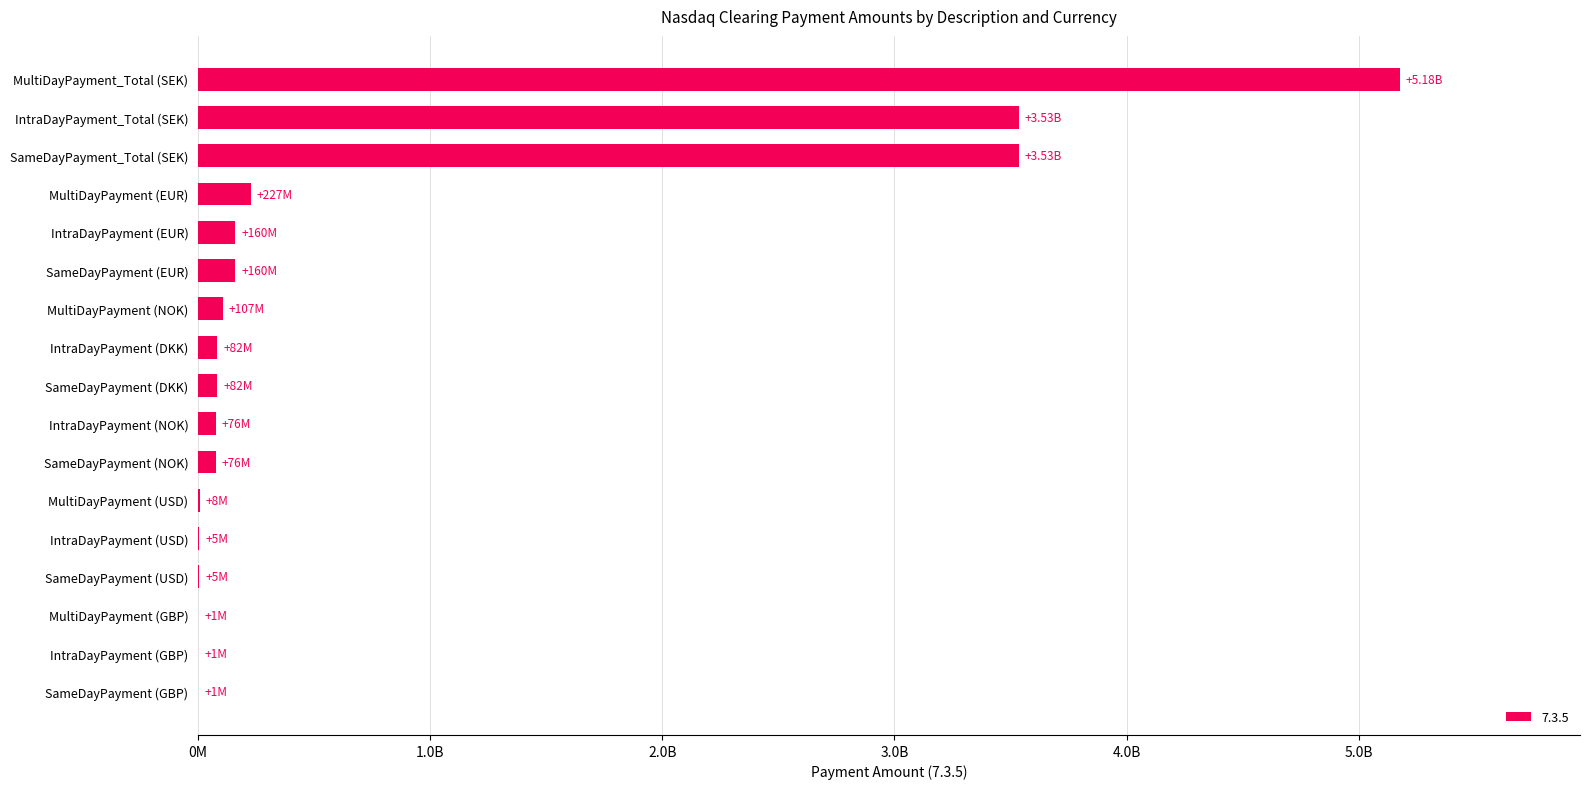

Which label corresponds to the largest value in the chart?

MultiDayPayment_Total (SEK)